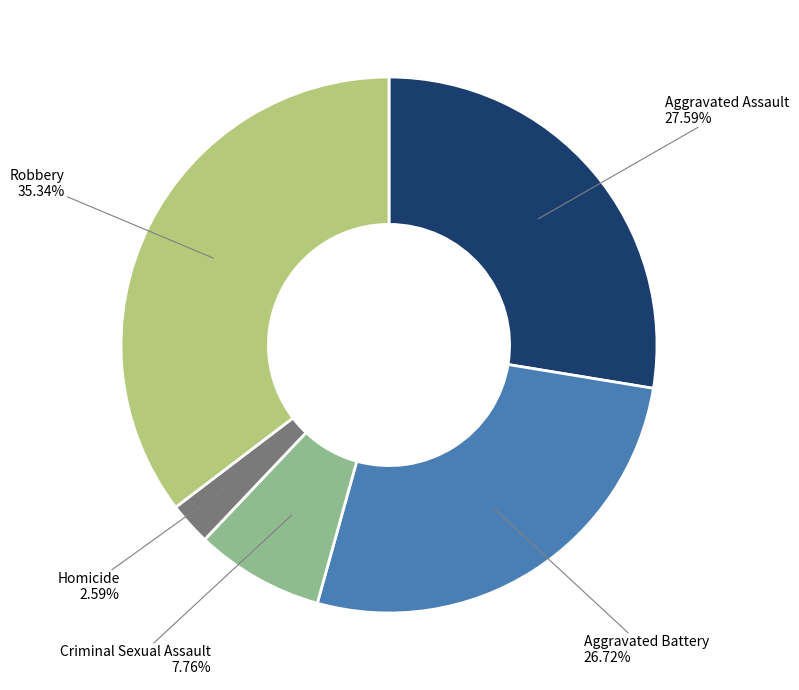

Is there a majority slice in this chart?

No